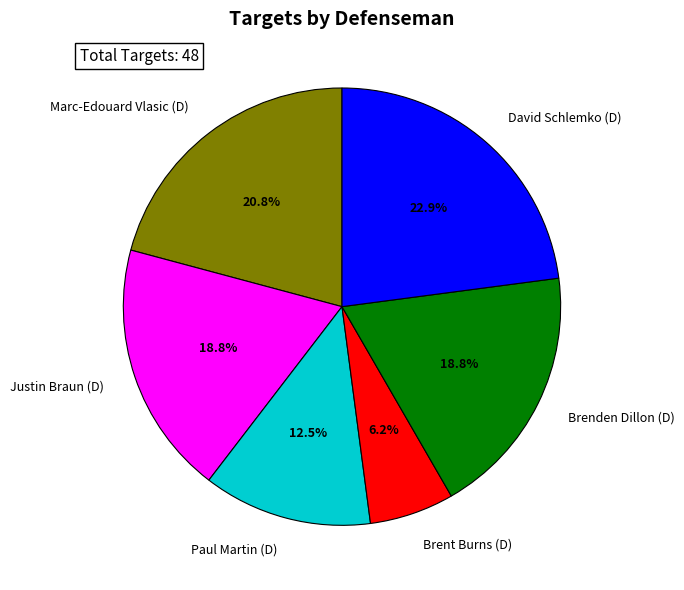

Does Paul Martin (D) represent more than half of the total?

No